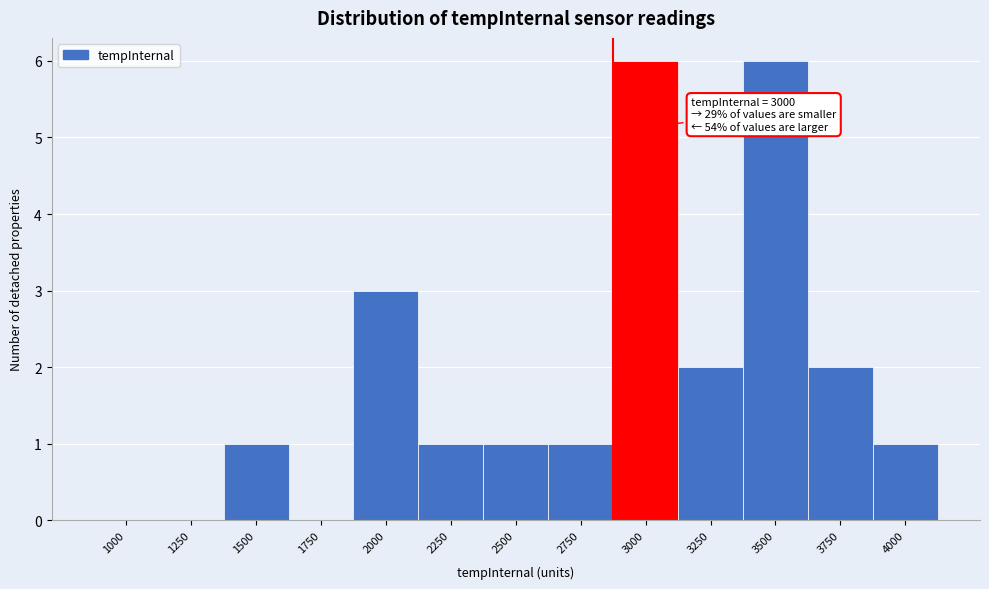

Reading left to right, extract all data points from this chart.

1000=0	1250=0	1500=1	1750=0	2000=3	2250=1	2500=1	2750=1	3000=6	3250=2	3500=6	3750=2	4000=1